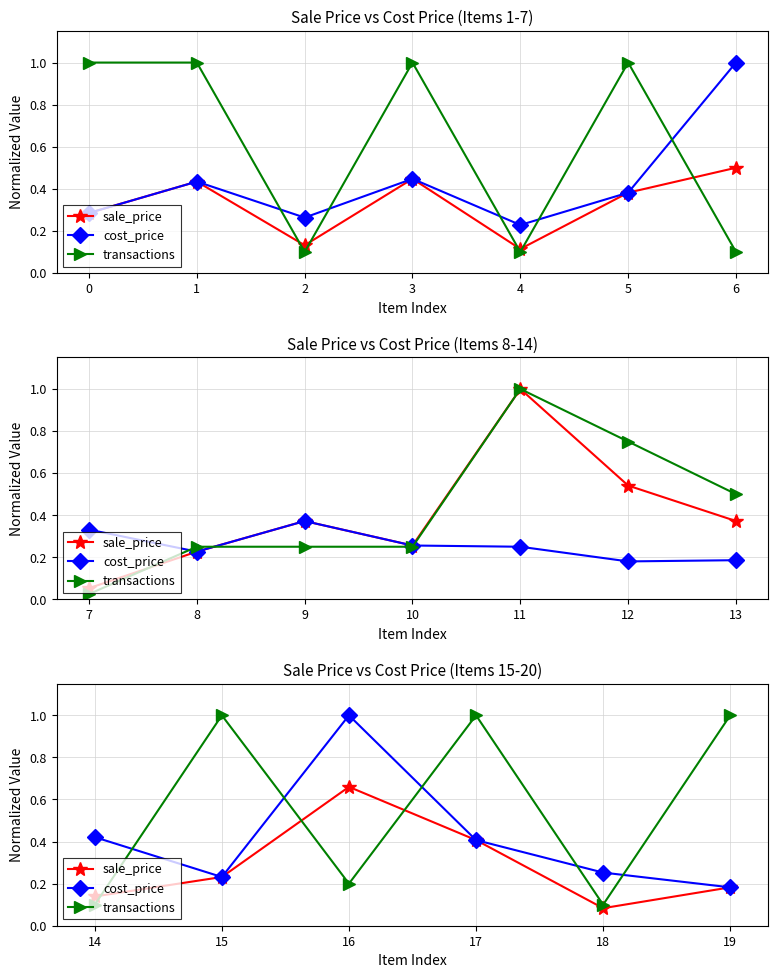

List the series in order of their overall mean, highest first.

transactions, cost_price, sale_price